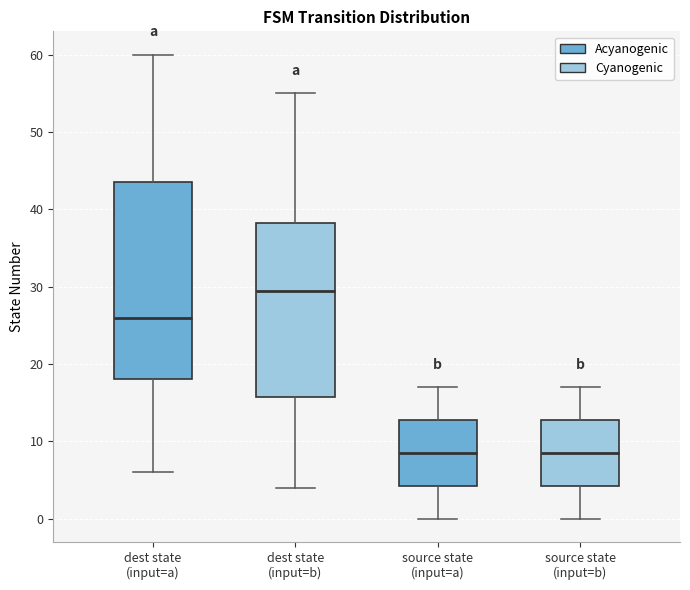

Reading left to right, transcribe this box plot: for each box, give where its median line is, the range the box spans, and where its two whiskers end, as read against the y-axis. The values are not printed on the chart, so give them approximately, as read against the axis.

dest state (input=a): median 26, box 18 to 44, whiskers 6 to 60
dest state (input=b): median 30, box 16 to 38, whiskers 4 to 55
source state (input=a): median 9, box 4 to 13, whiskers 0 to 17
source state (input=b): median 9, box 4 to 13, whiskers 0 to 17